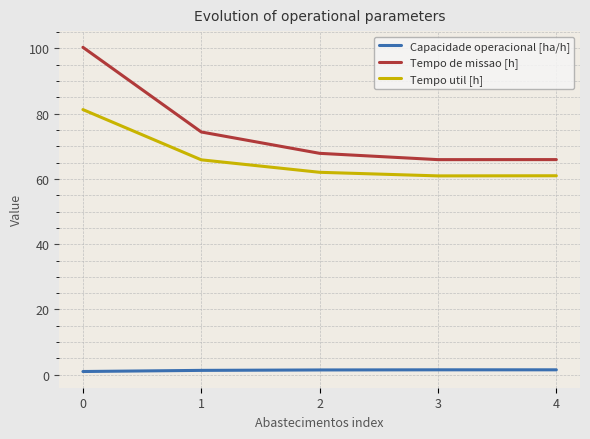

What is the difference between the maximum and second lowest values in the Tempo util [h] series?

20.3